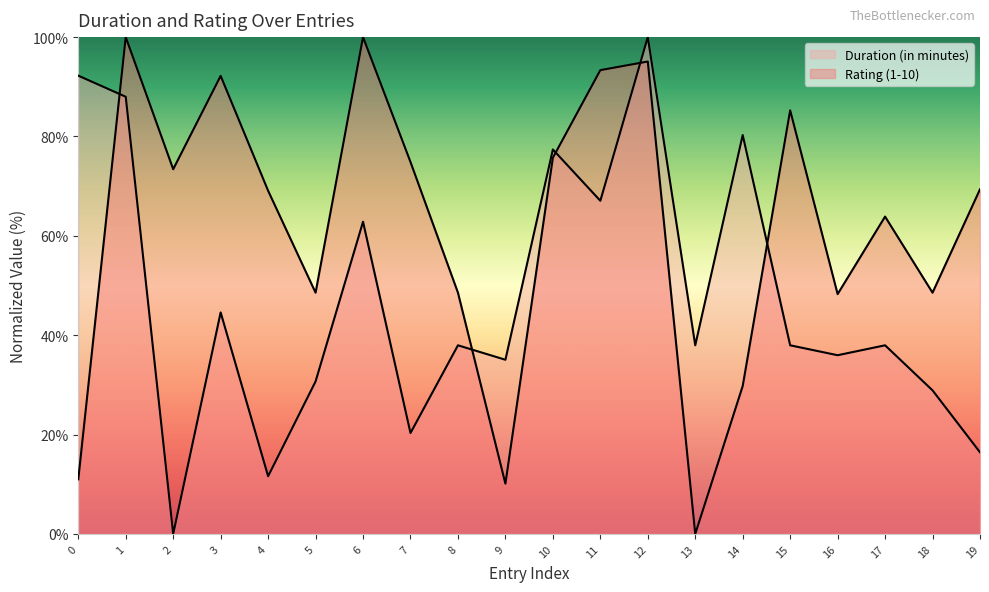

How many interior local peaks does the Rating (1-10) series have?

6